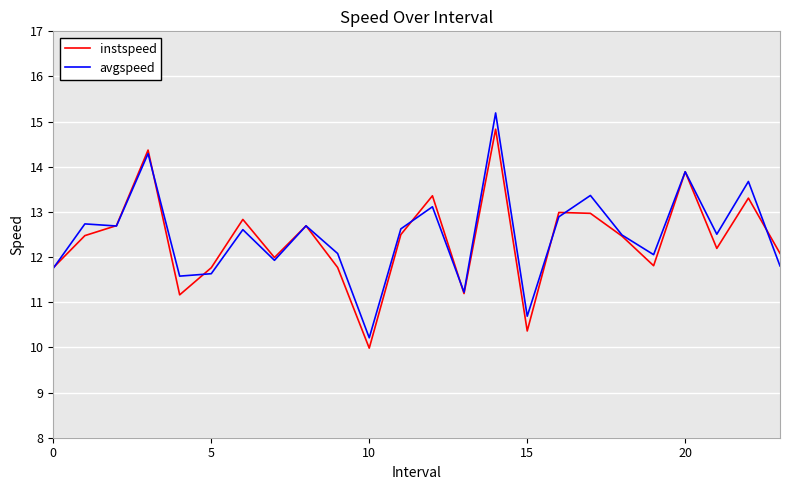

What is the sum of all instspeed values?

297.5